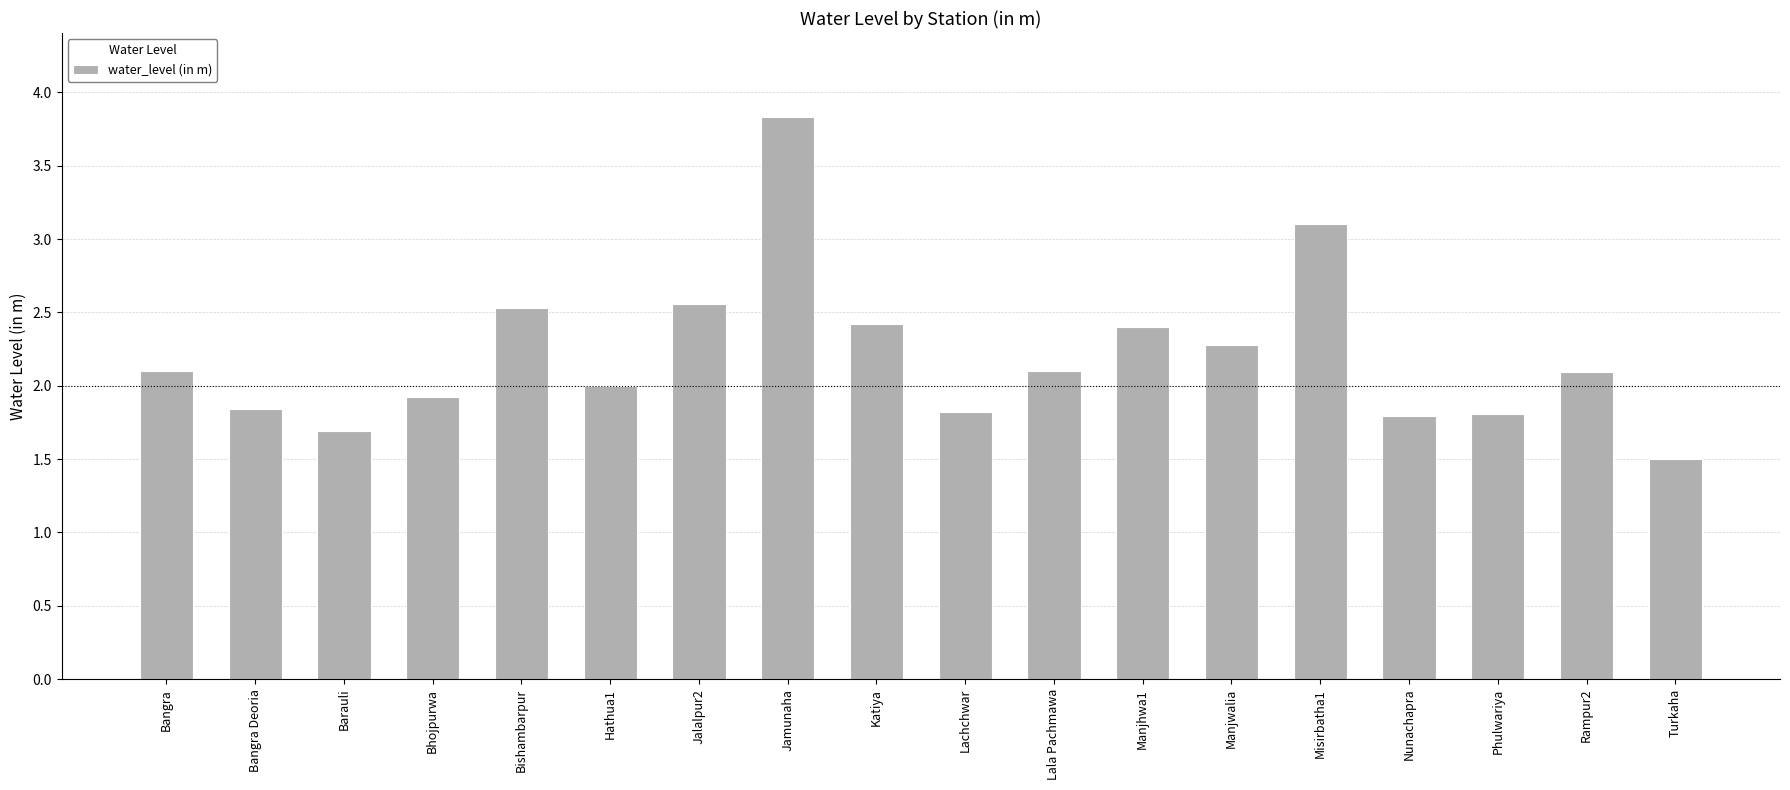

What is the label of the 2nd bar from the left?

Bangra Deoria